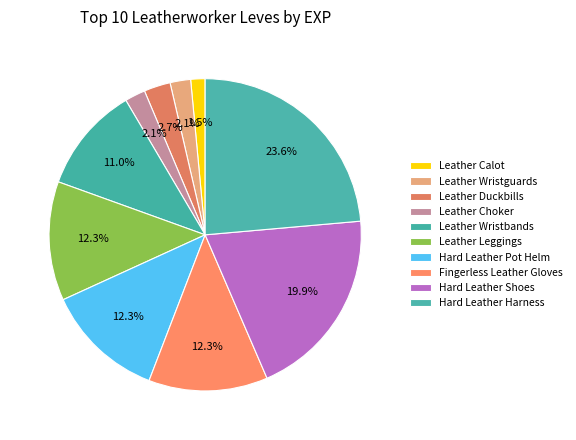

Count the number of slices in the pie.

10